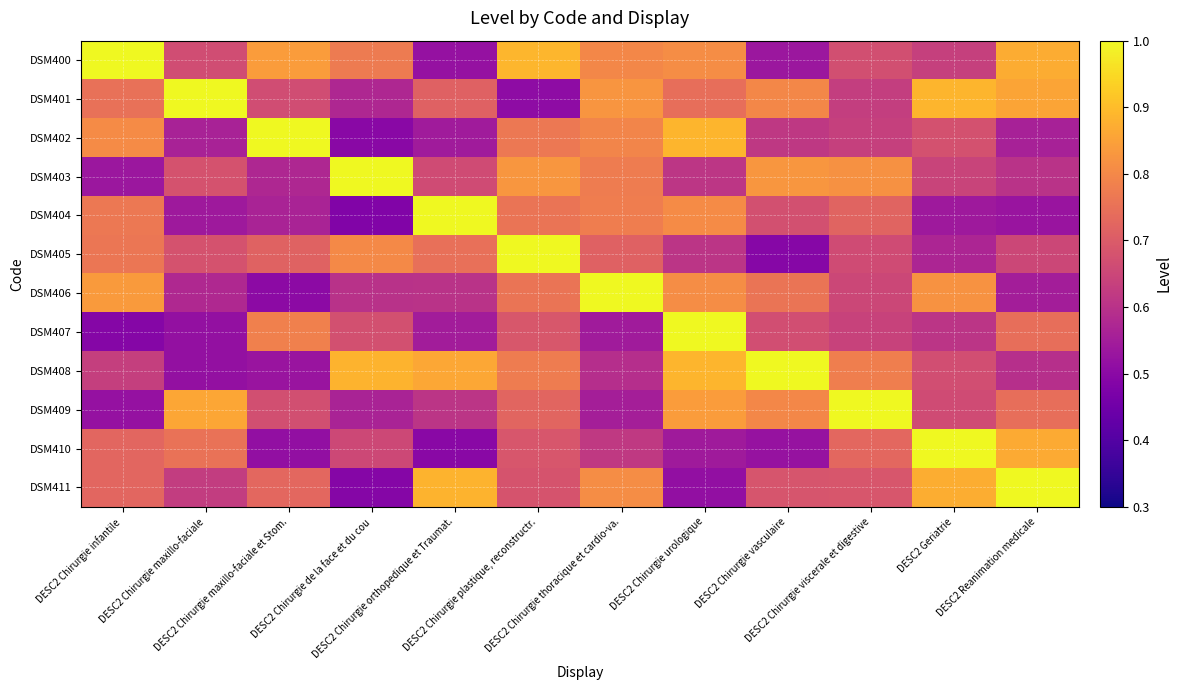

Which series has the largest range (max minus min)?

DSM404